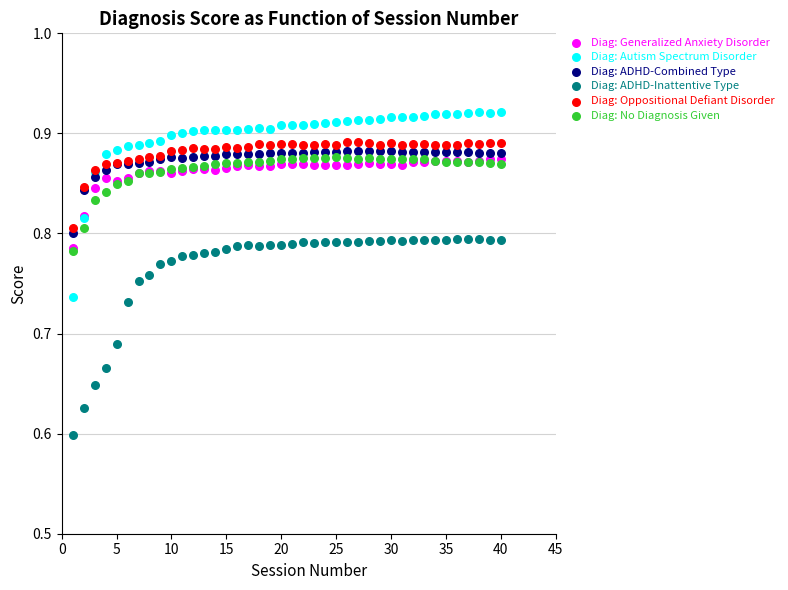

What are all the series names shown in the legend?

Diag: Generalized Anxiety Disorder, Diag: Autism Spectrum Disorder, Diag: ADHD-Combined Type, Diag: ADHD-Inattentive Type, Diag: Oppositional Defiant Disorder, Diag: No Diagnosis Given